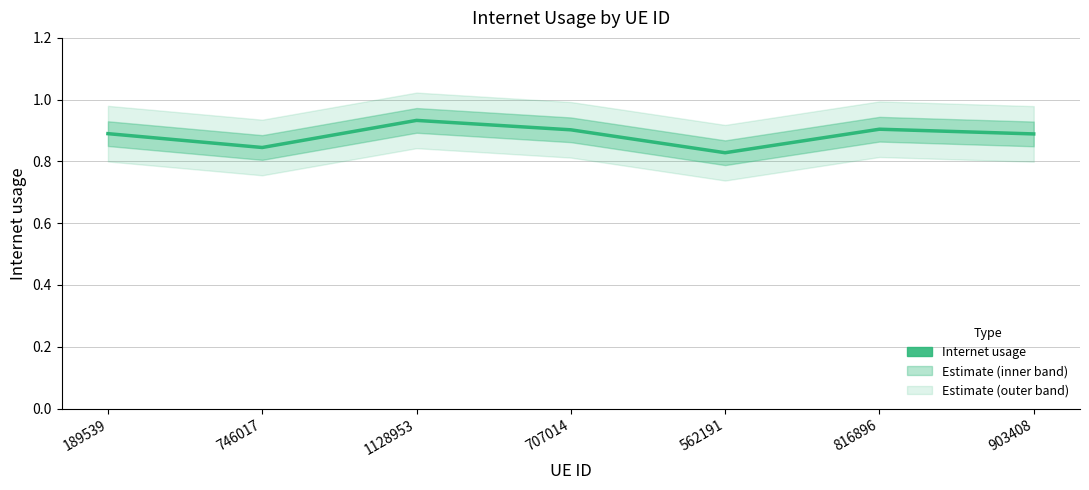

True or false: the data shows 1.3 at 746017.

False